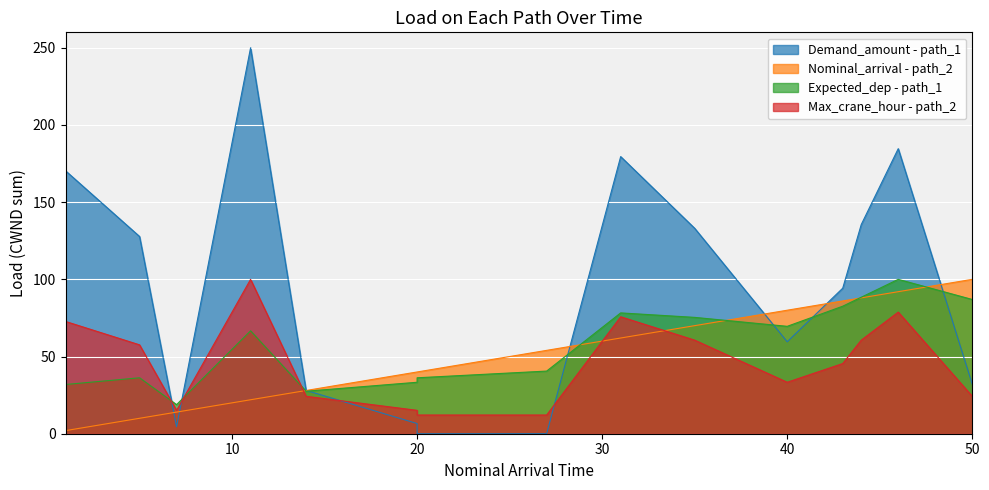

What is the total value across all series at 7?

52.5